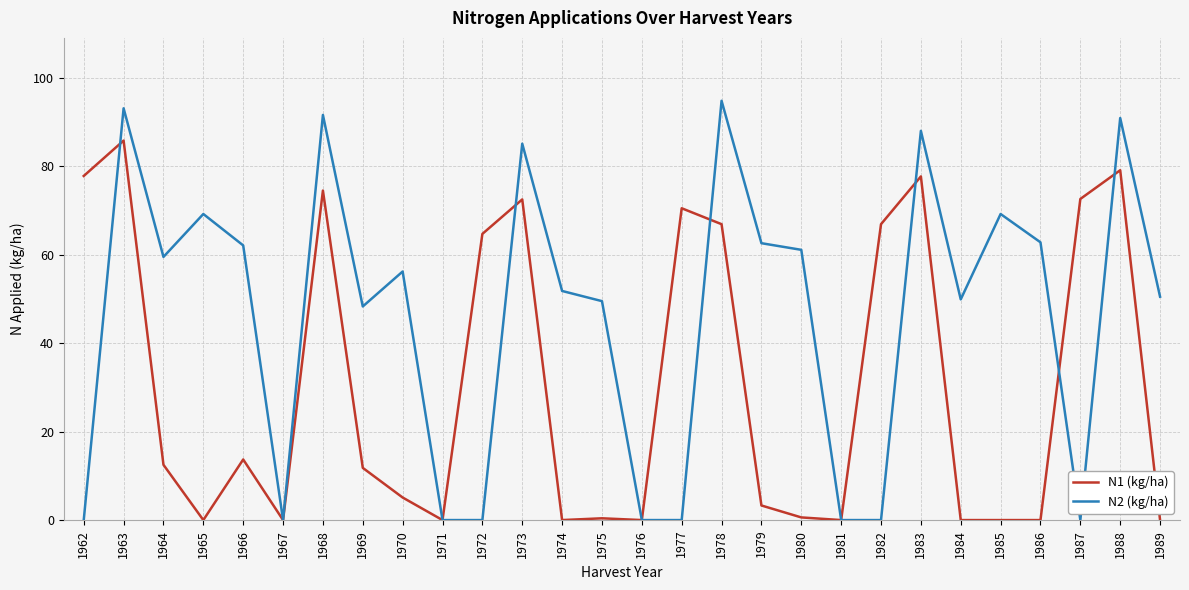

At 1972, list the series in order from largest to smallest.

N1 (kg/ha), N2 (kg/ha)